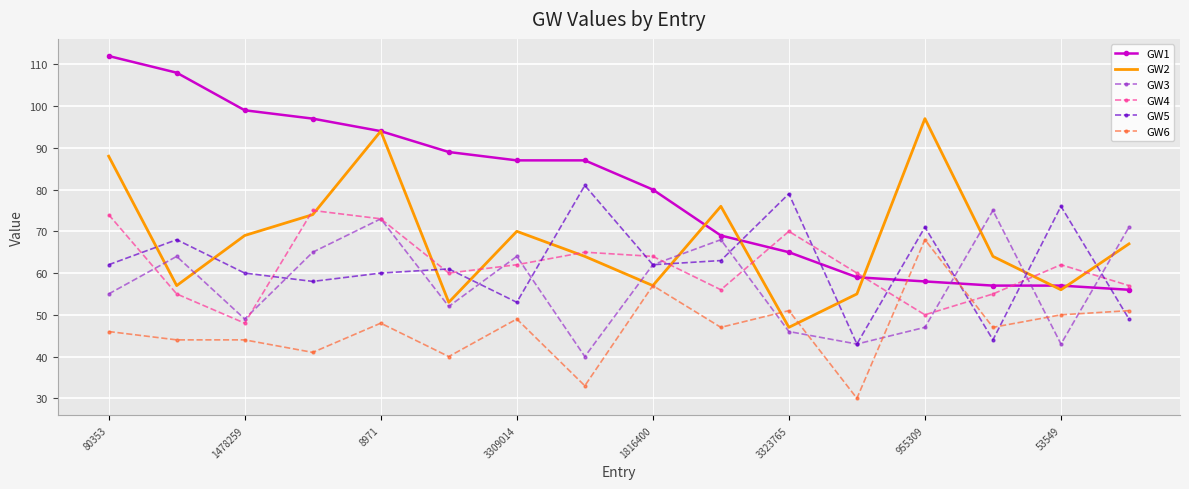

What are all the series names shown in the legend?

GW1, GW2, GW3, GW4, GW5, GW6